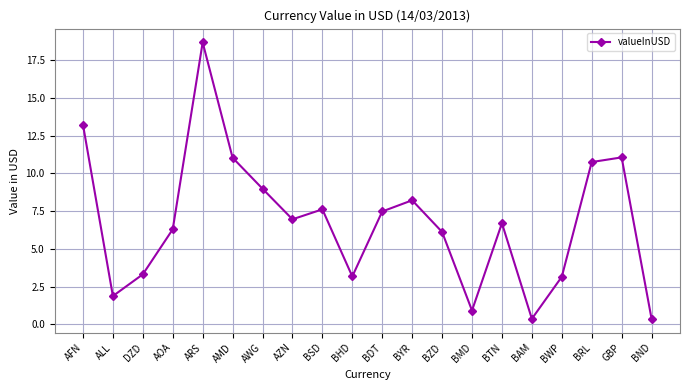

What is the label of the 13th point from the right?

AZN